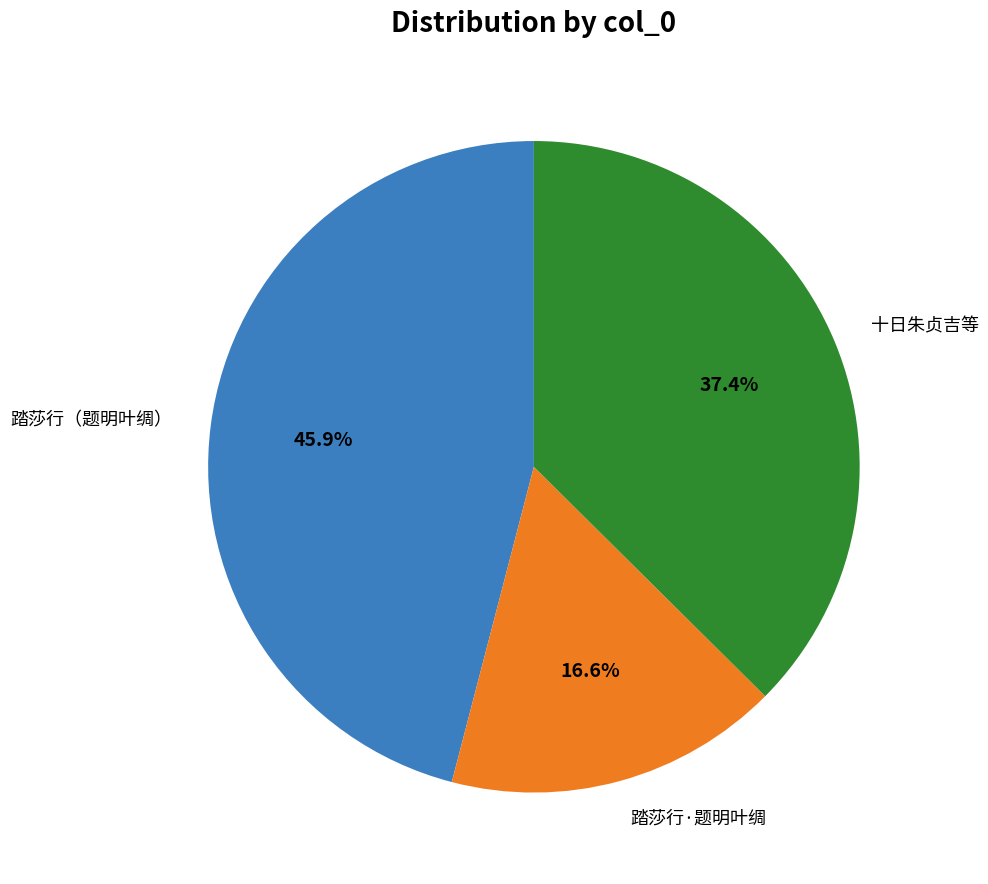

Combined, do 十日朱贞吉等 and 踏莎行·题明叶绸 account for over 50%?

Yes